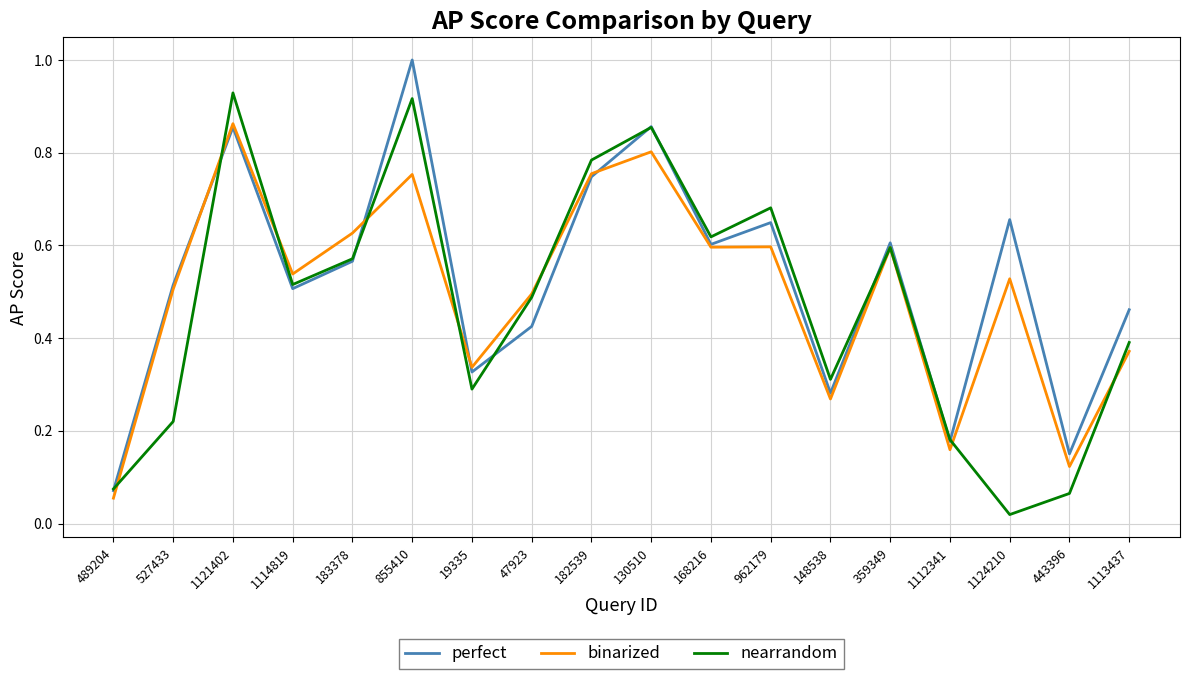

True or false: nearrandom has more than 1 interior local peaks.

True